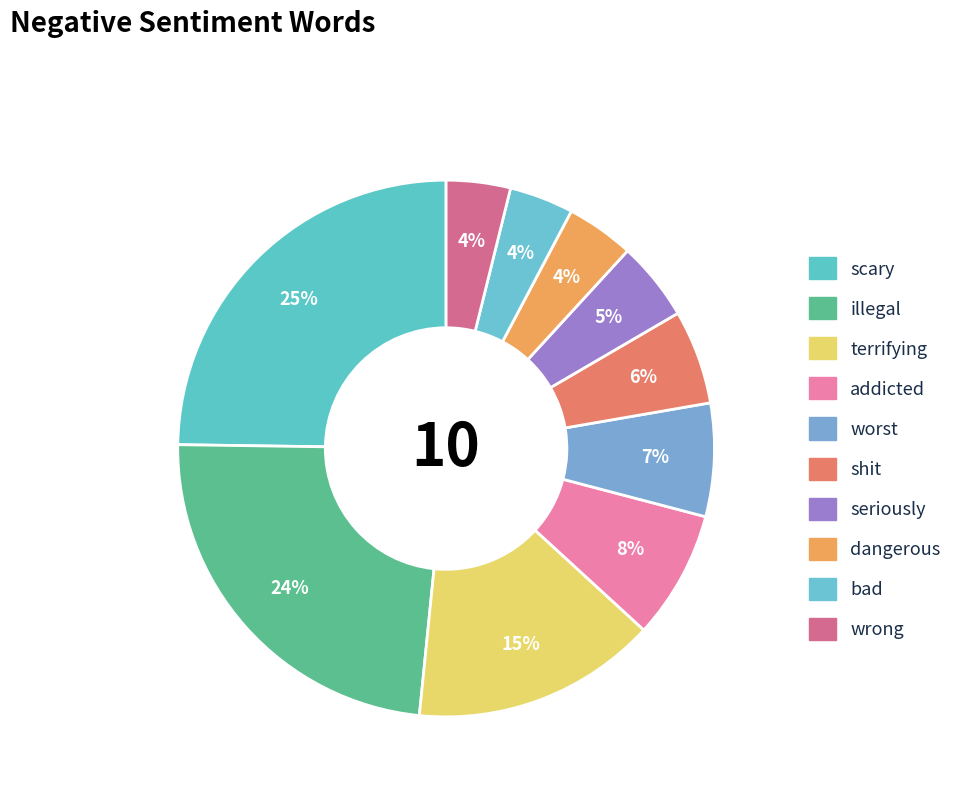

Rank the categories by value from lowest to highest.

bad, wrong, dangerous, seriously, shit, worst, addicted, terrifying, illegal, scary